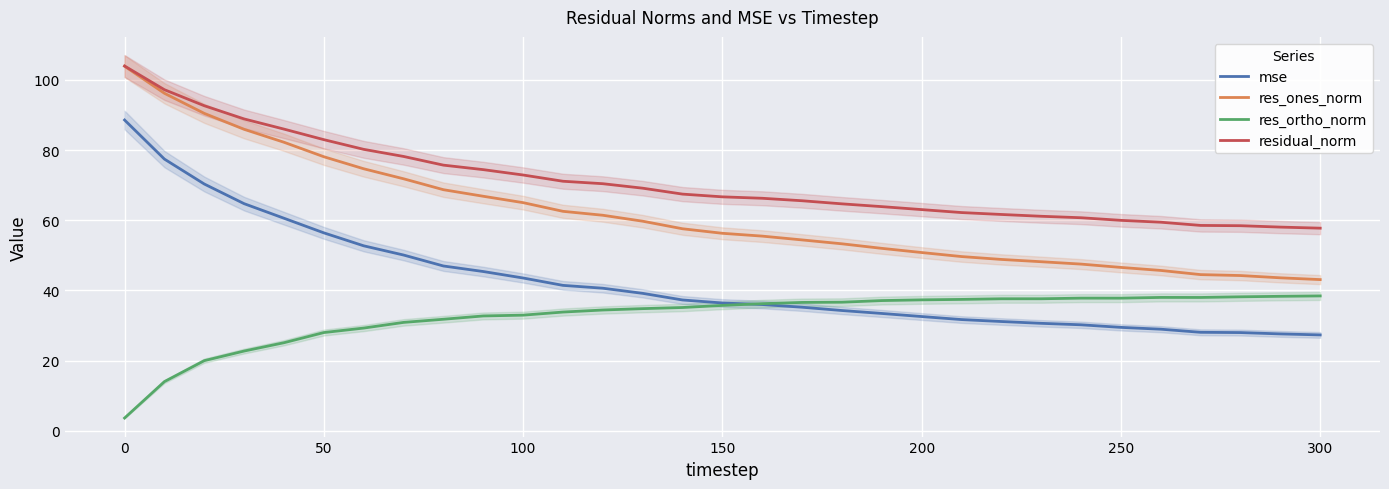

What is the value of the res_ones_norm point at the 17th from the left?

55.5